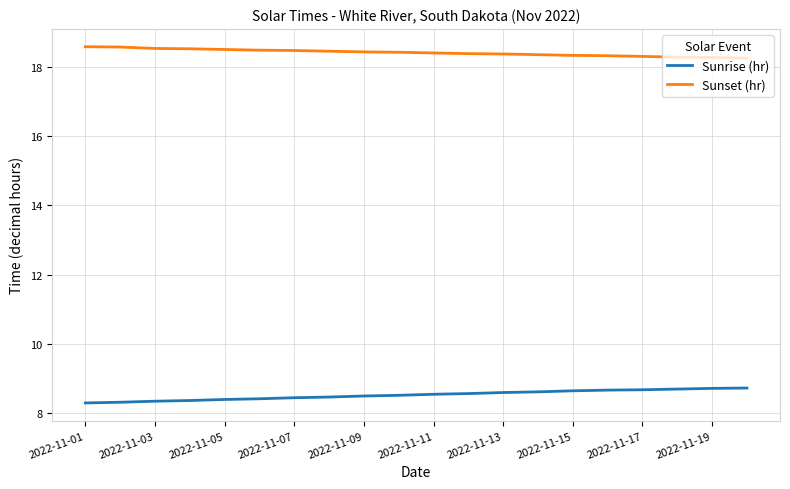

Count the number of categories in the chart.

20